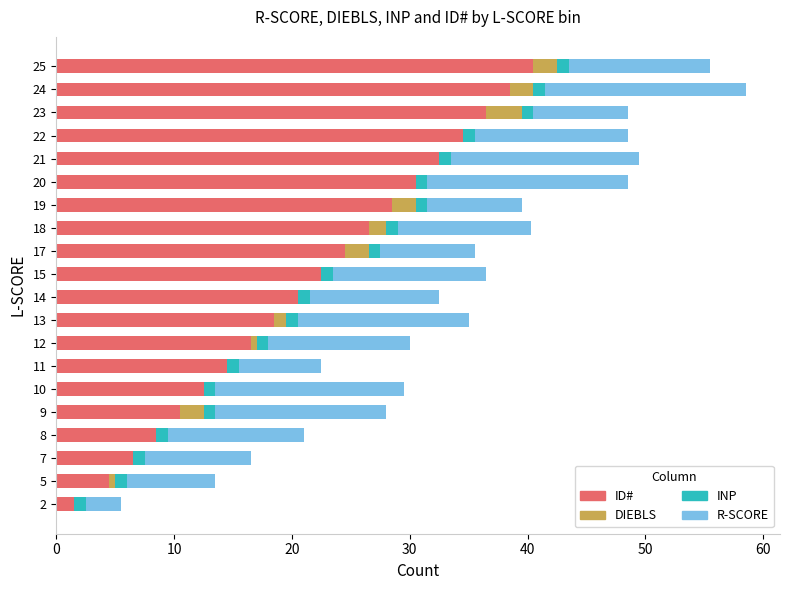

True or false: ID# has a value of 18.5 at 13.

True